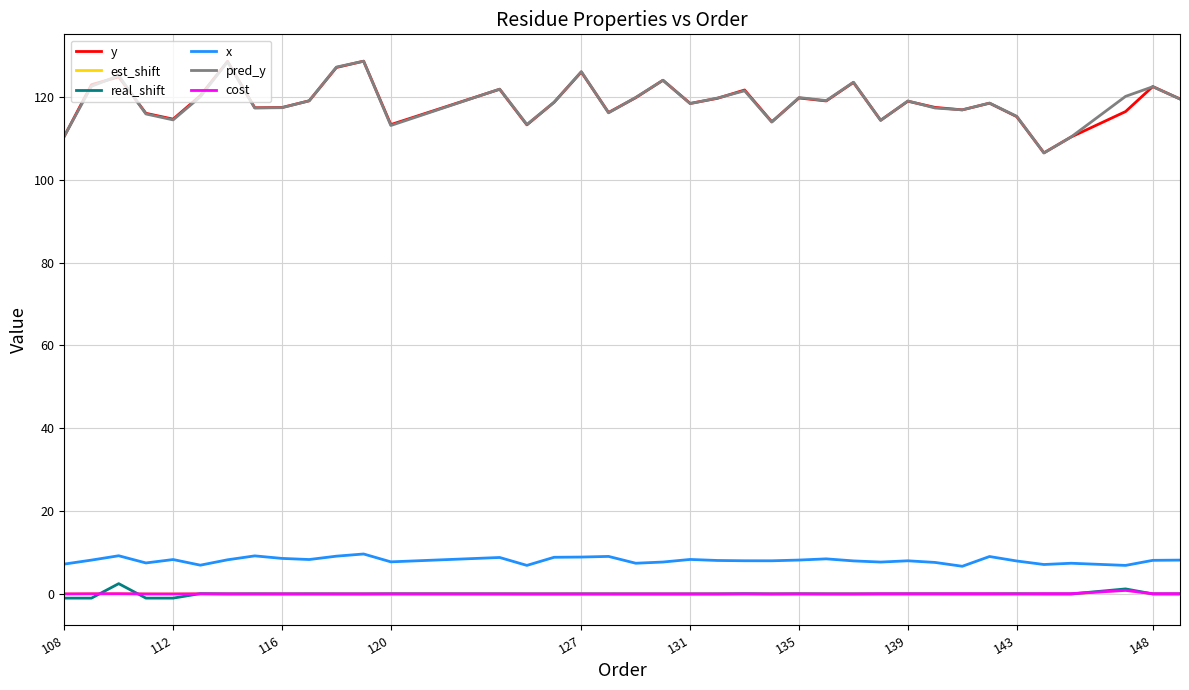

What is the lowest value of the y series?

106.5